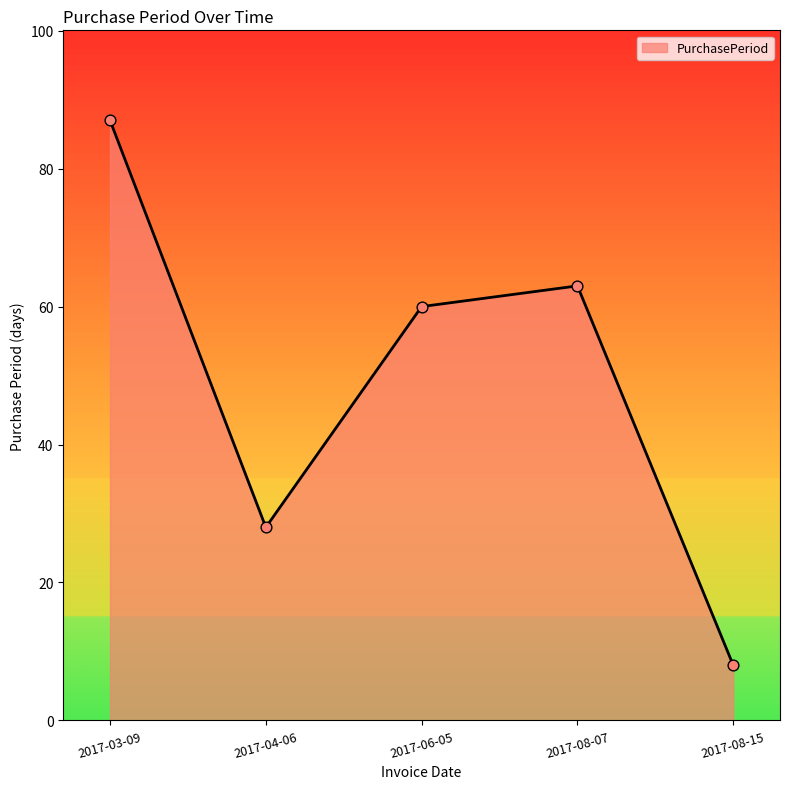

What is the ratio of the value at 2017-08-07 to the value at 2017-08-15?

7.9